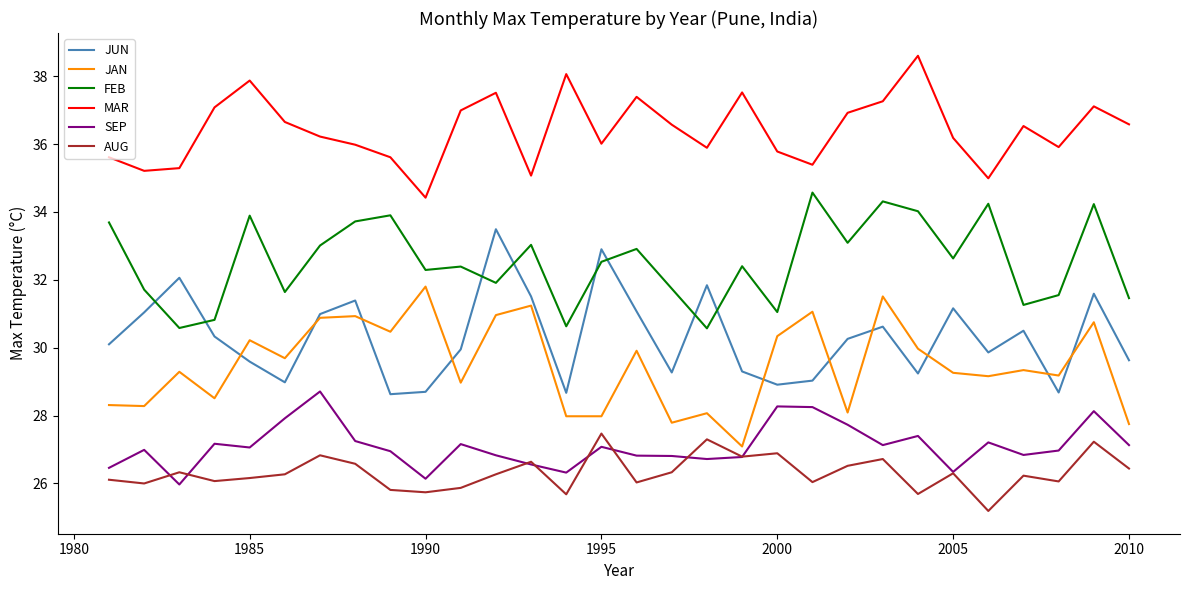

Which series has the largest total across all categories?

MAR